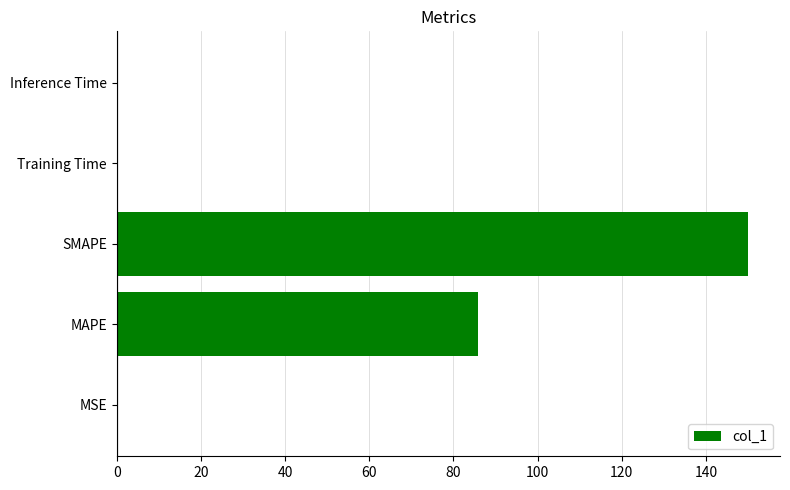

The value at MAPE is 85.7. True or false?

True